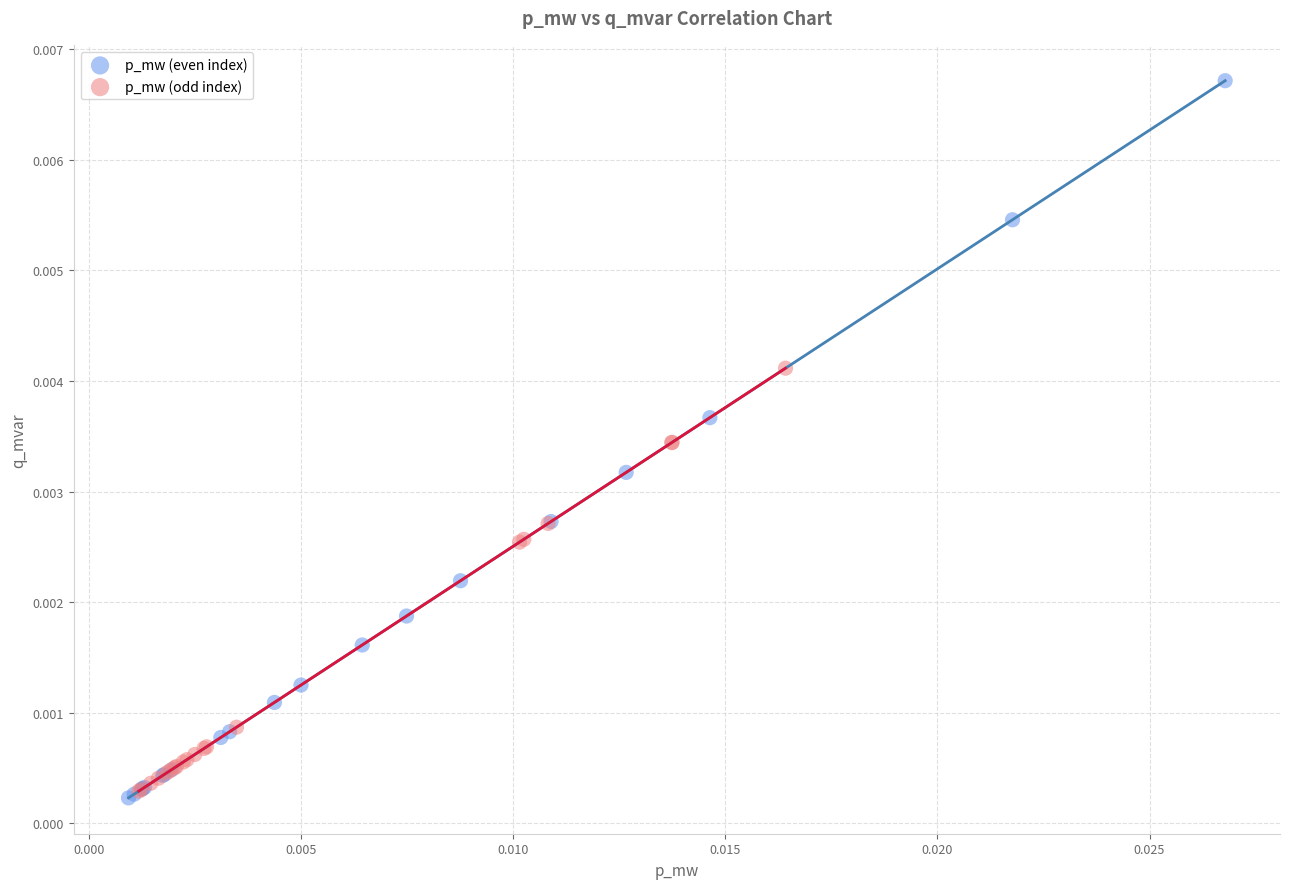

Which series reaches the maximum Y coordinate?

p_mw (even index)